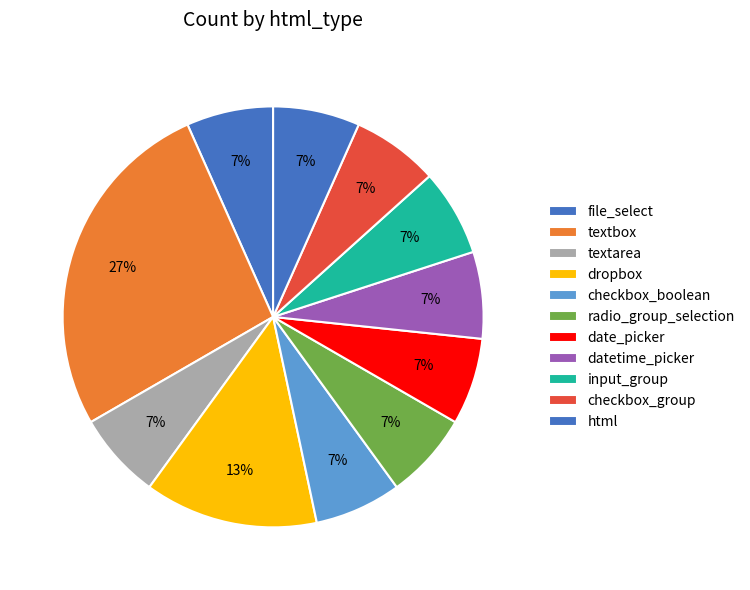

Count the number of slices in the pie.

11